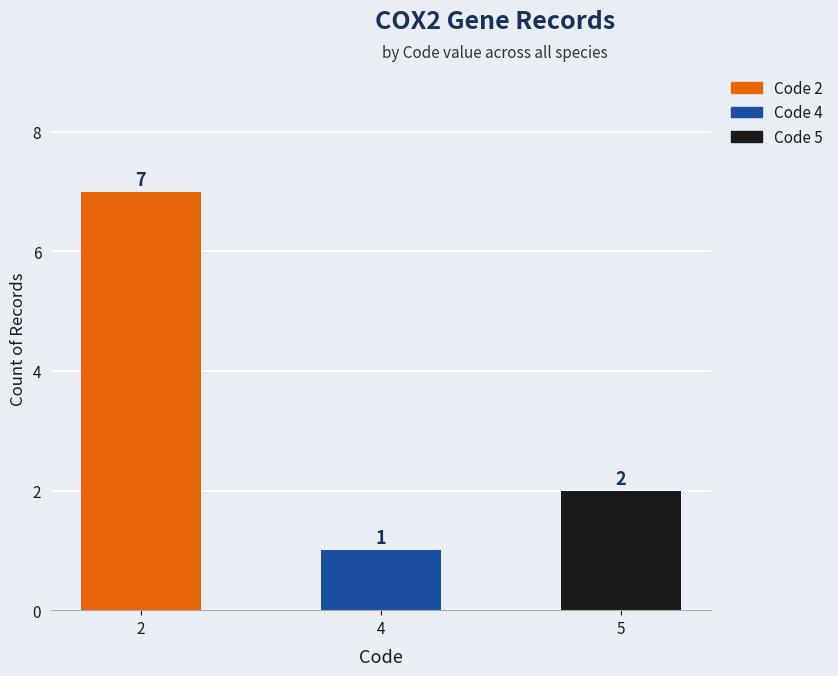

What is the change in value from 4 to 5?

+1